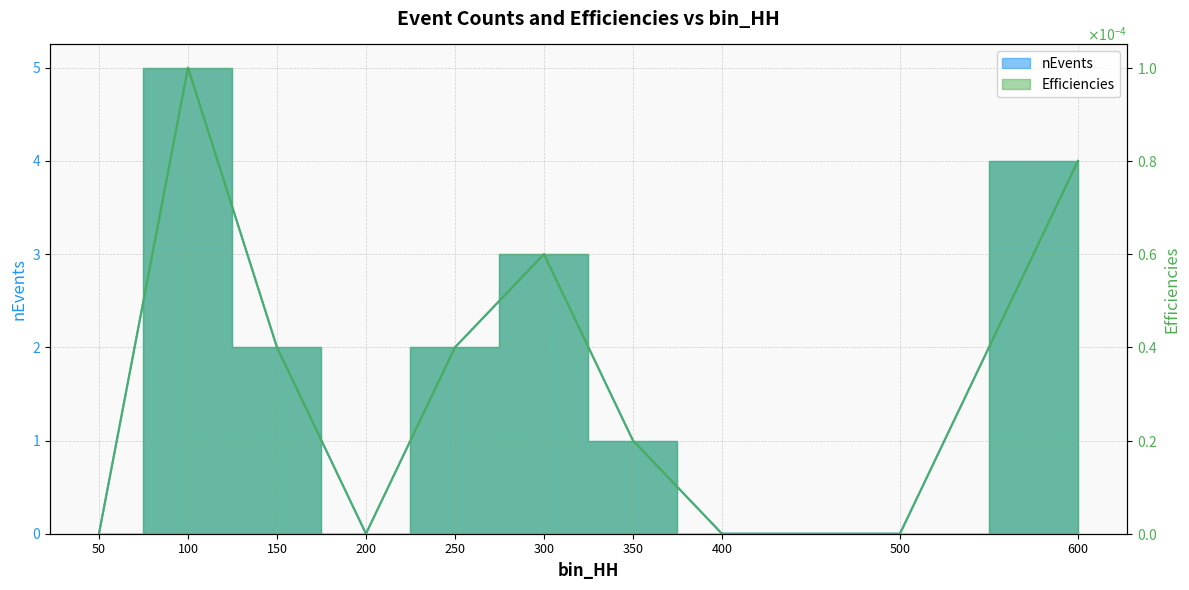

List the series in order of their peak value, highest first.

nEvents, Efficiencies